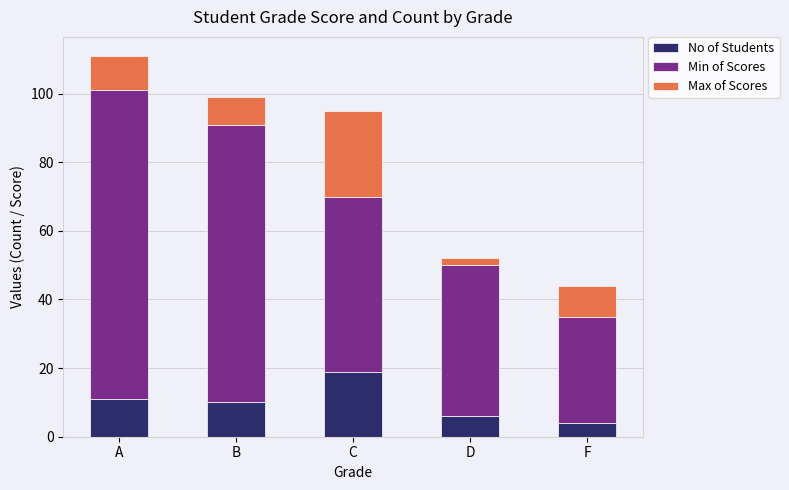

True or false: No of Students has a value of 6 at A.

False